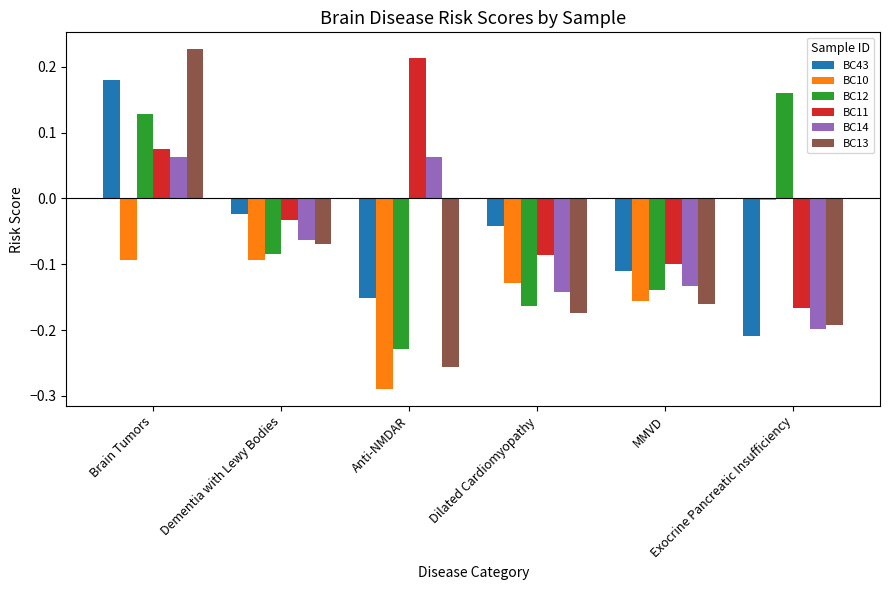

Which series has the widest spread of values?

BC13